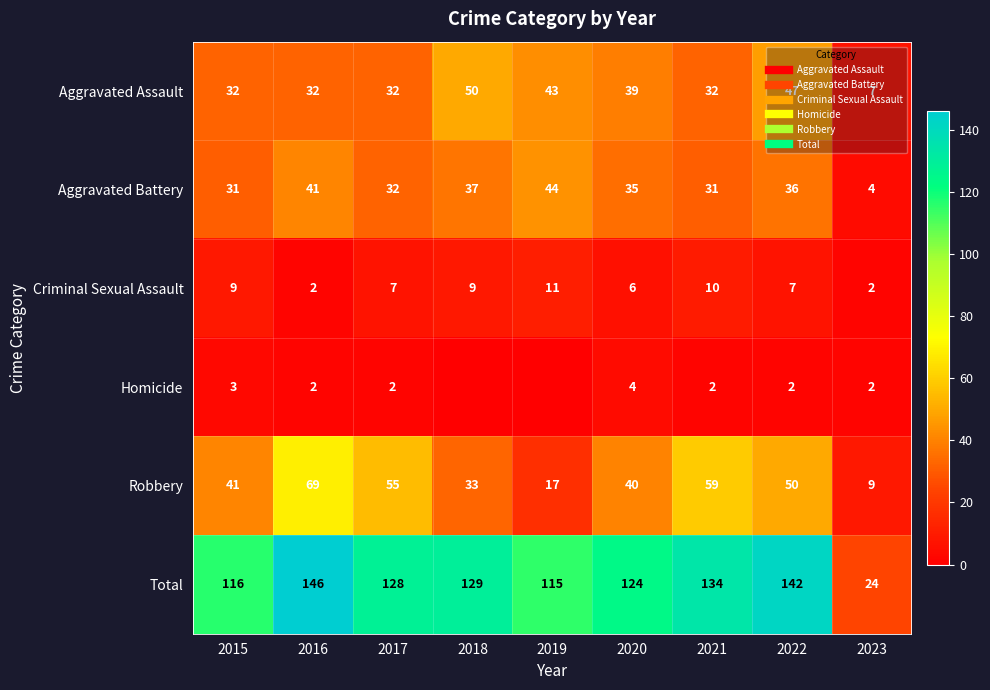

How many values in the Criminal Sexual Assault series exceed 7?

4